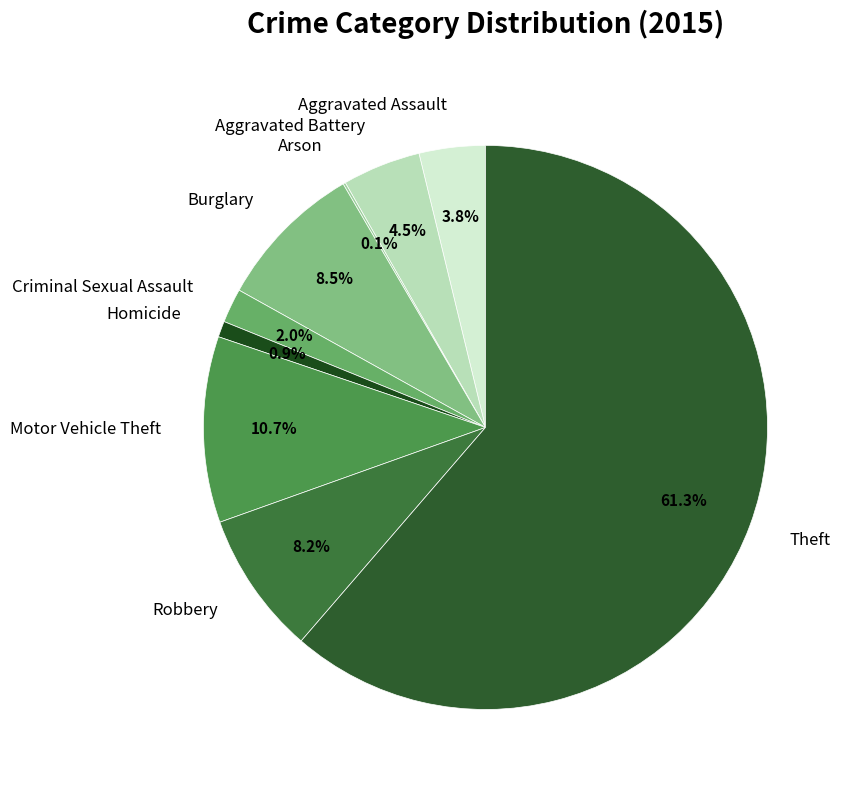

Approximately how many times larger is the value at Aggravated Assault compared to Aggravated Battery?

0.8